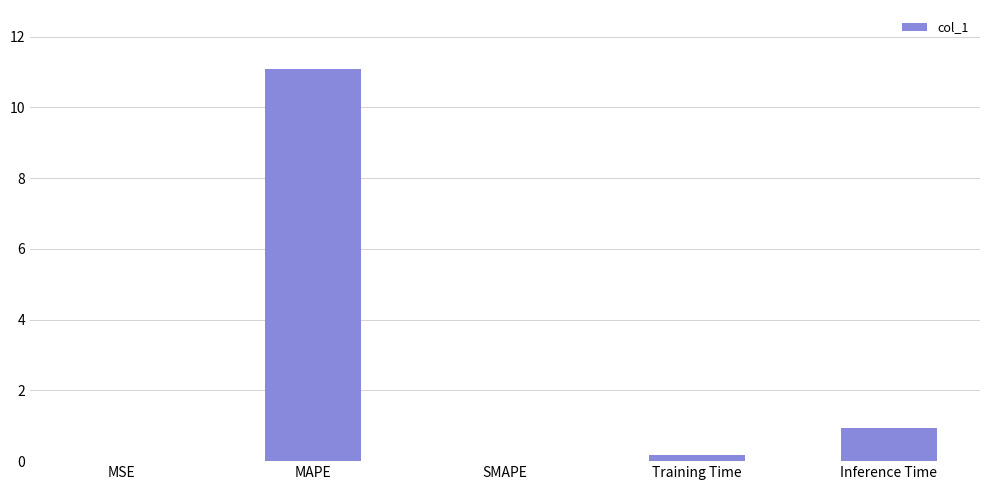

At which label is the value closest to 5?

Inference Time